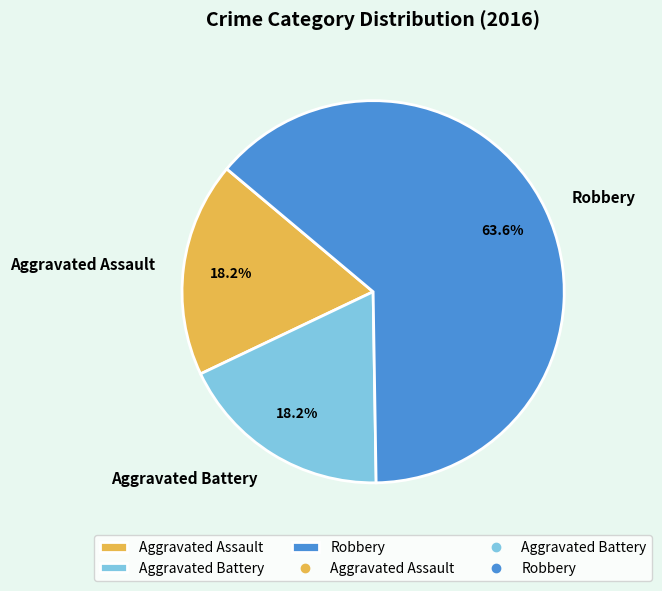

Between Aggravated Assault and Robbery, which is larger?

Robbery